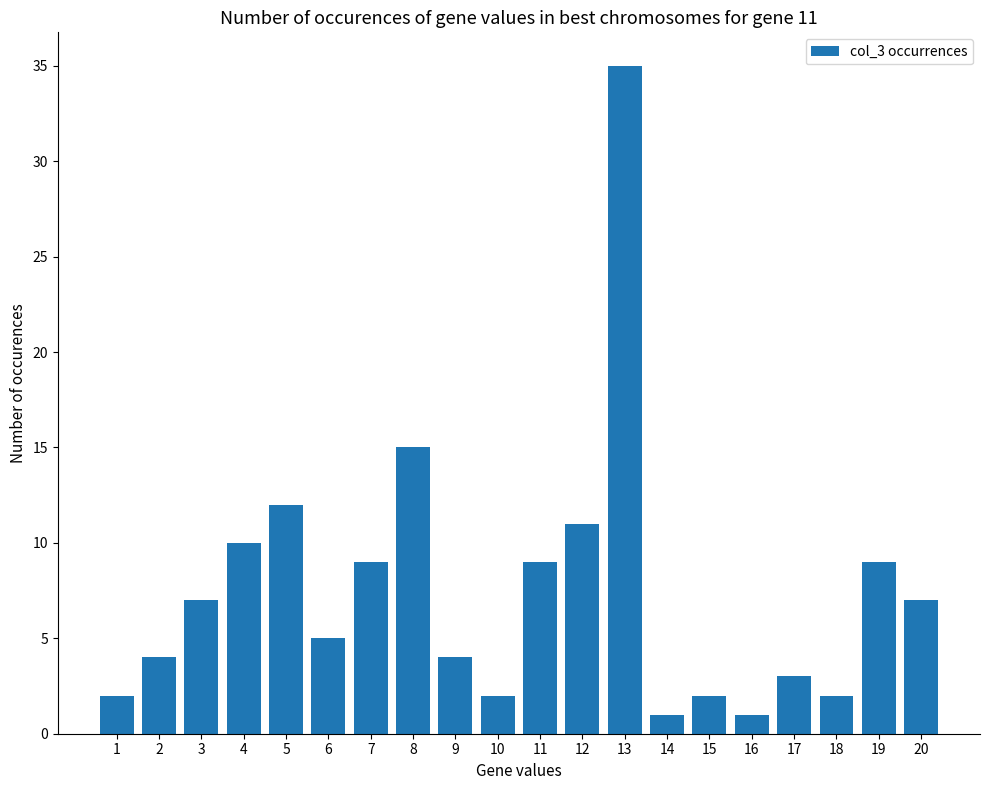

Is it true that the value at 7 is 4?

False